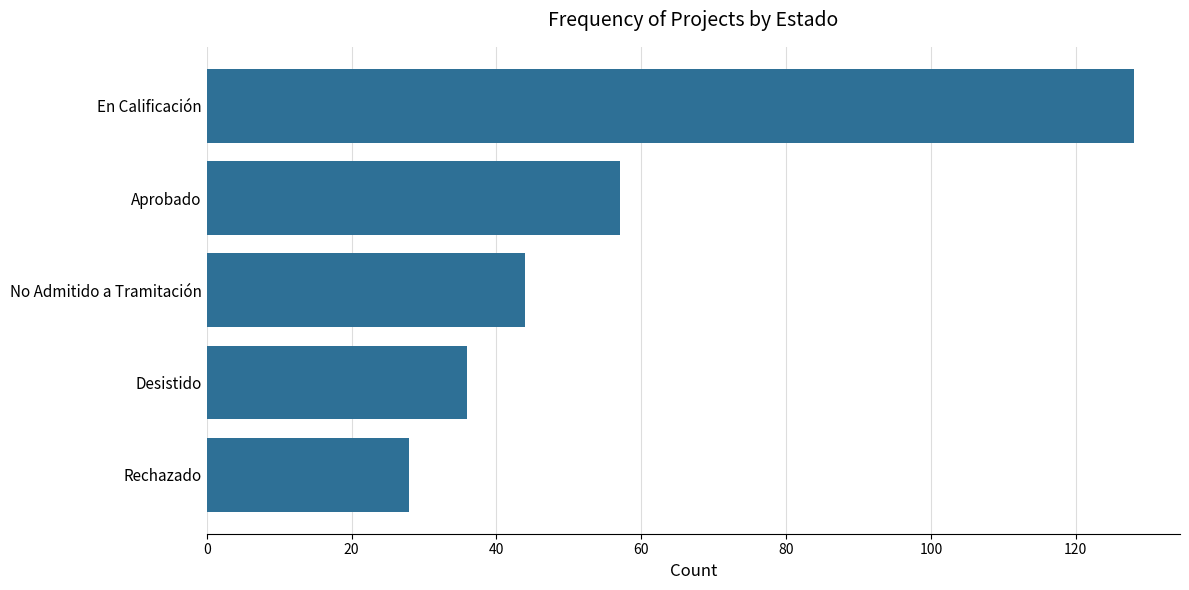

The chart shows a value of 57 at Aprobado. True or false?

True